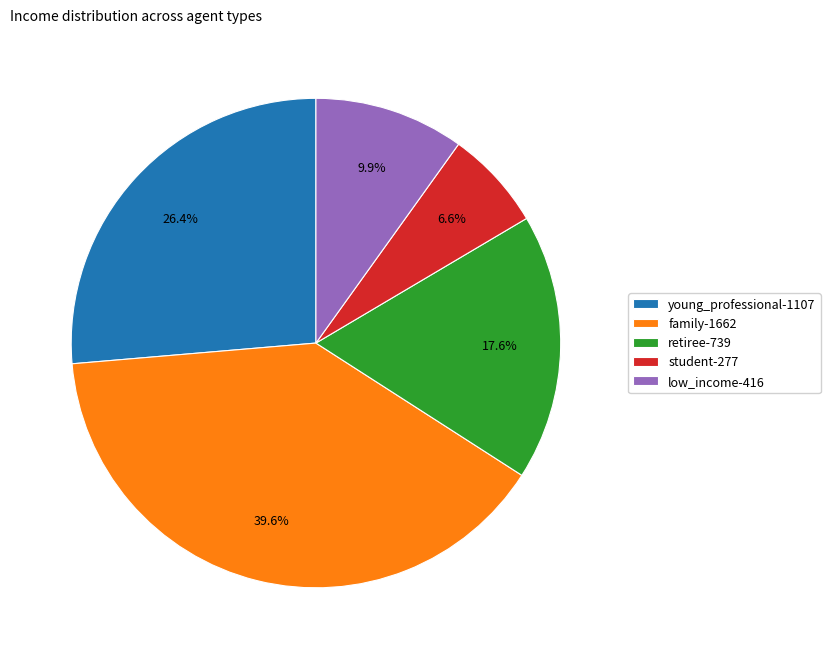

Does low_income represent more than half of the total?

No